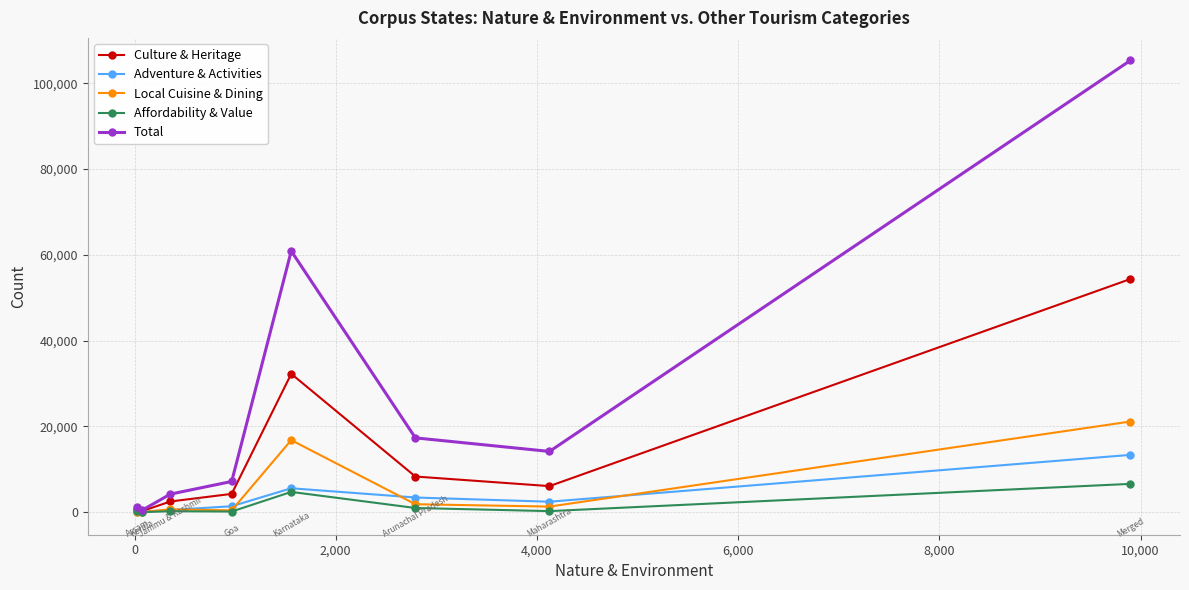

What is the difference between the second highest and second lowest values in the Total series?

59678